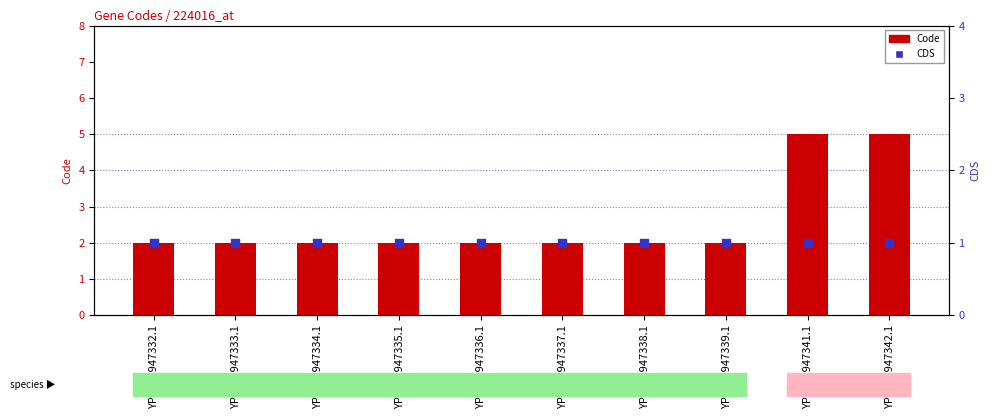

What are all the series names shown in the legend?

Code, CDS